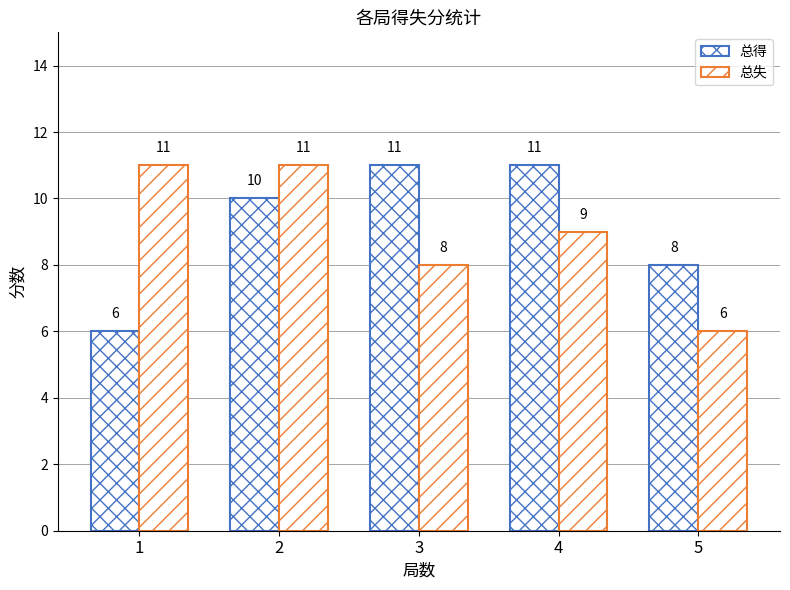

At 4, list the series in order from largest to smallest.

总得, 总失